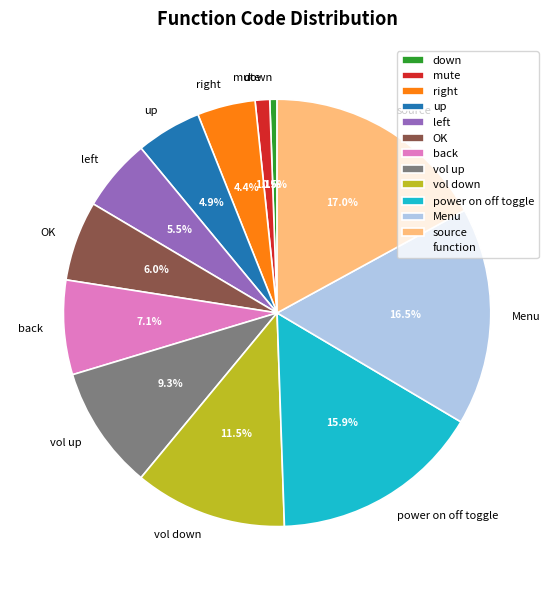

What is the ratio of the value at vol down to the value at OK?

1.9